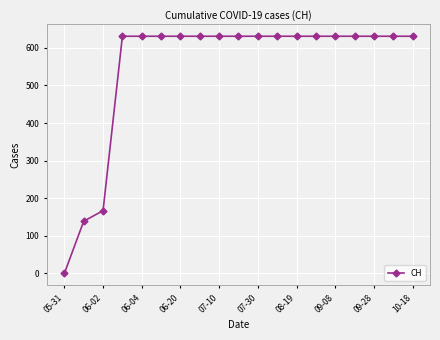

What is the value of the 11th point from the left?

631